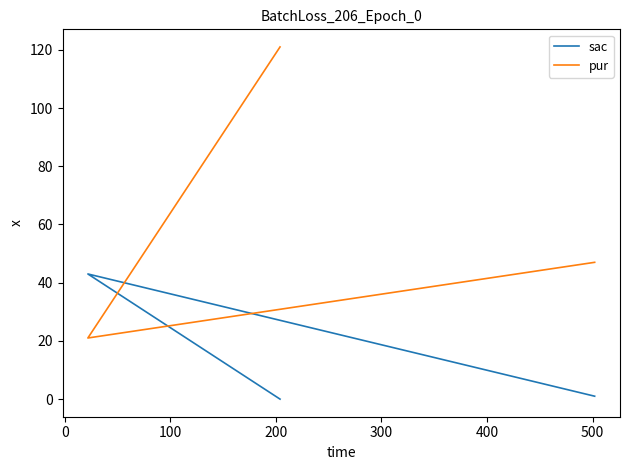

Is the value of pur at −100 greater than the value of sac at 100?

Yes